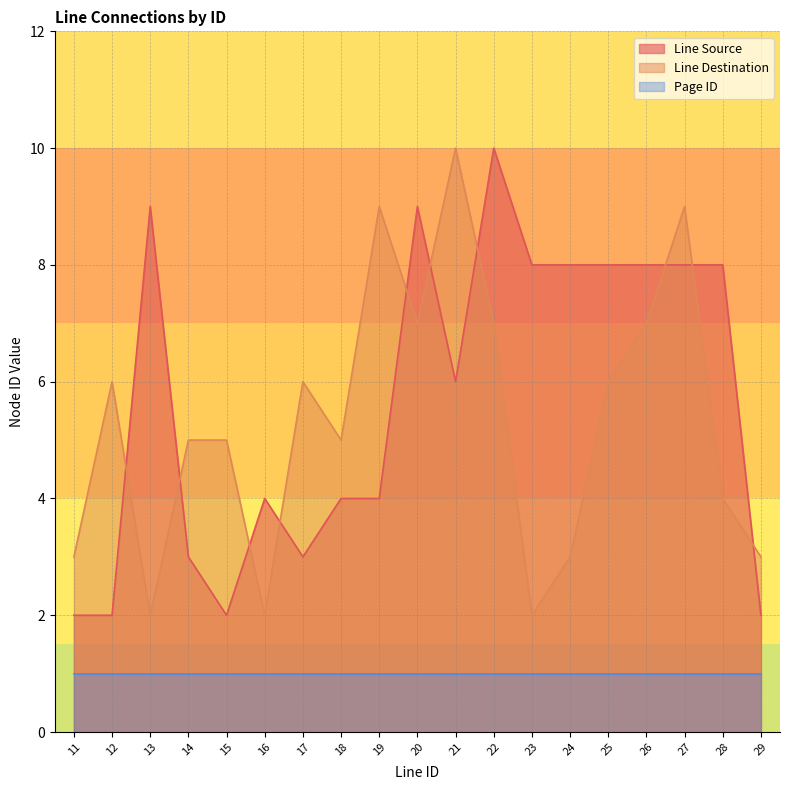

How many categories are shown in the chart?

19